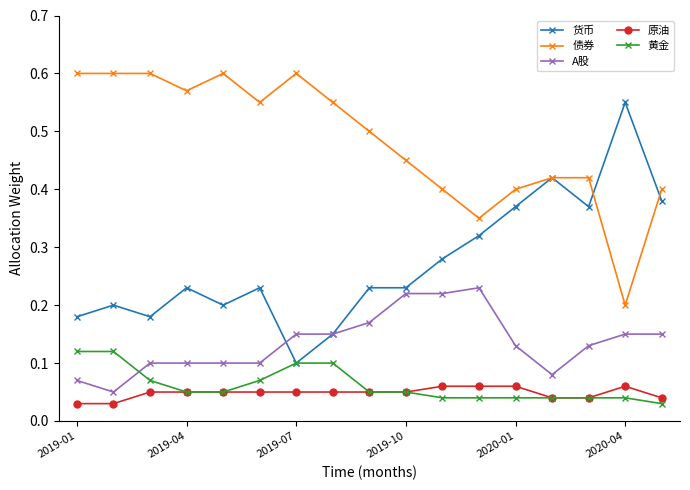

How many 货币 values are between 0 and 1?

17